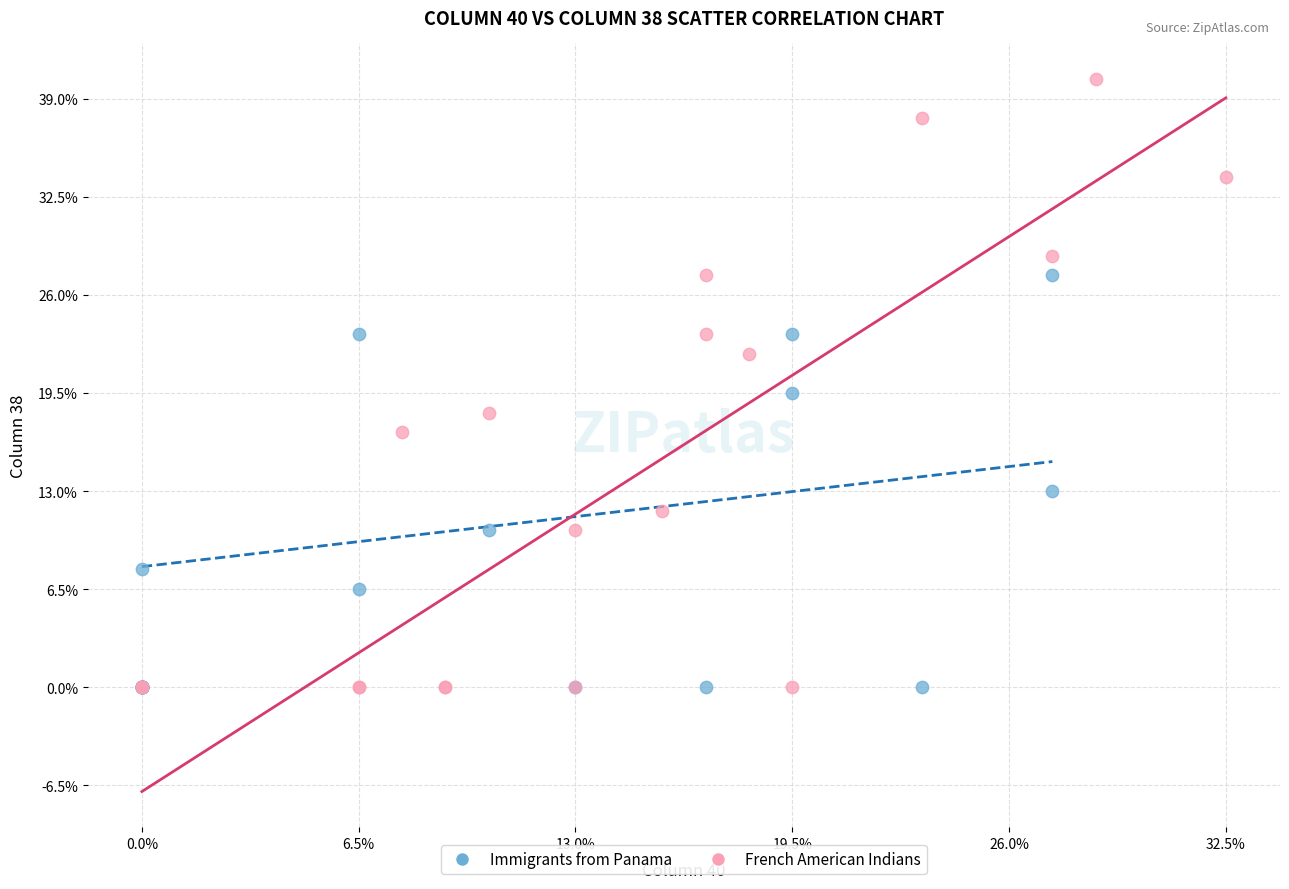

What are all the series names shown in the legend?

Immigrants from Panama, French American Indians